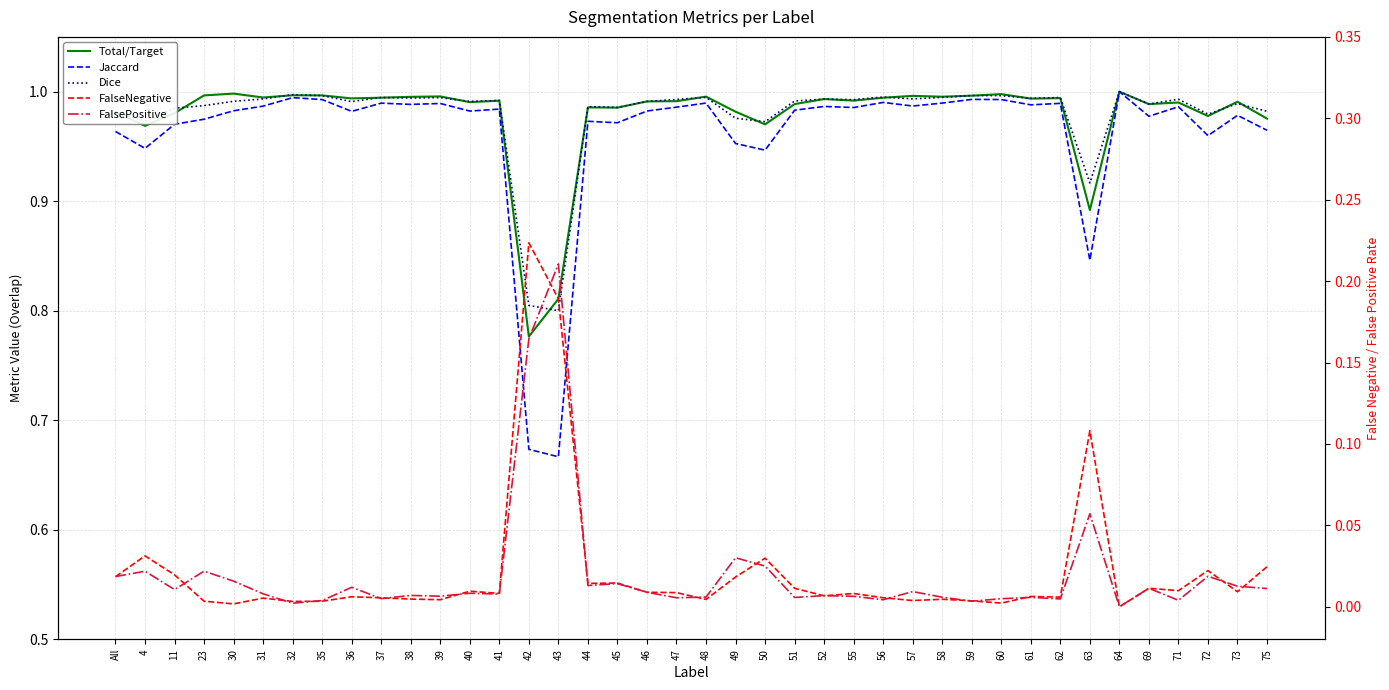

The value of Total/Target at 35 is 1.5. True or false?

False